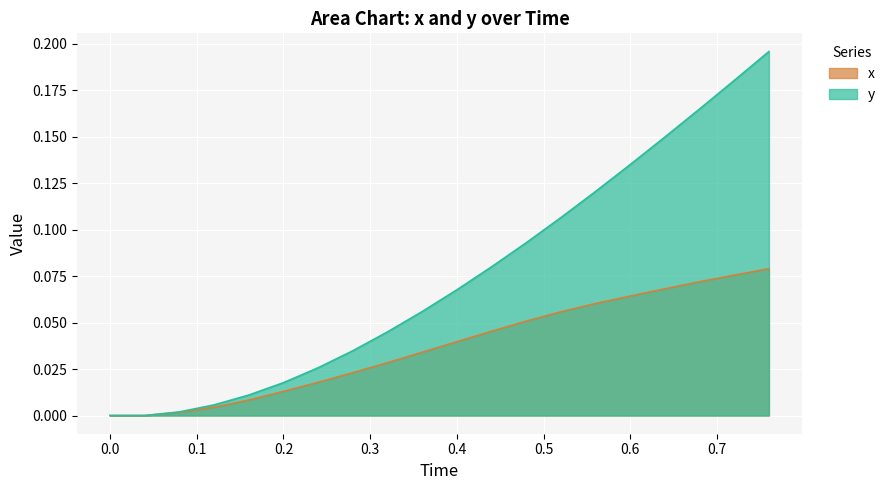

True or false: x has a value of 0.0 at 0.68.

False